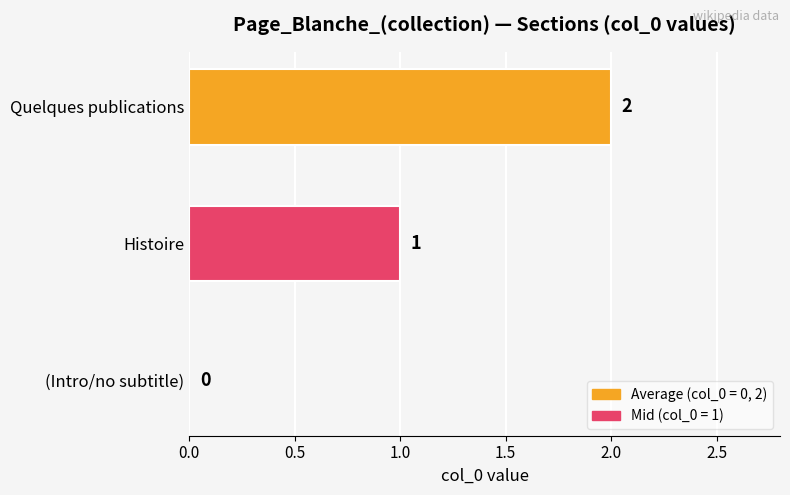

The chart shows a value of 0 at (Intro/no subtitle). True or false?

True